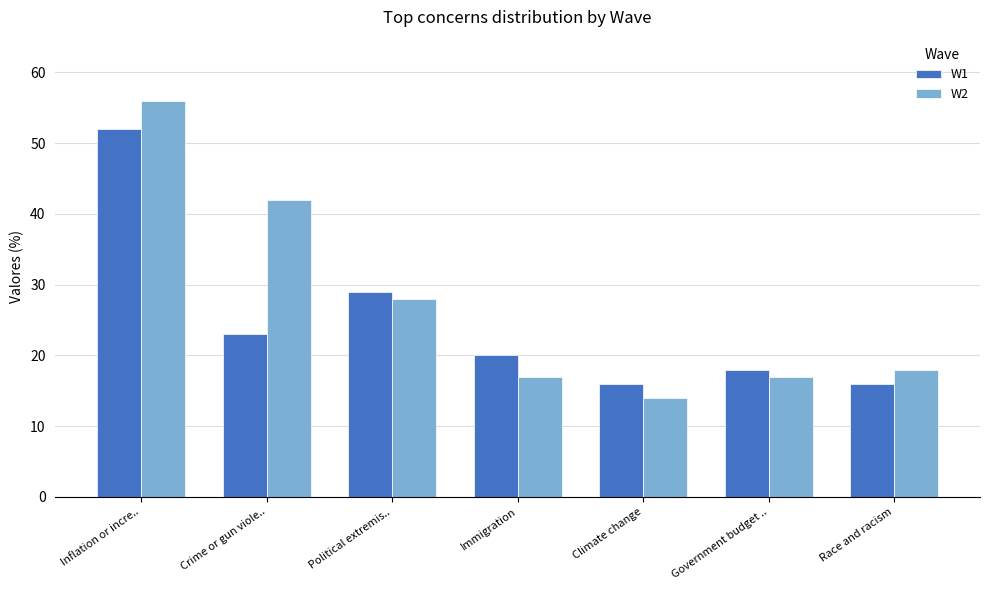

What is the difference between the W1 values at Inflation or incre.. and Race and racism?

36